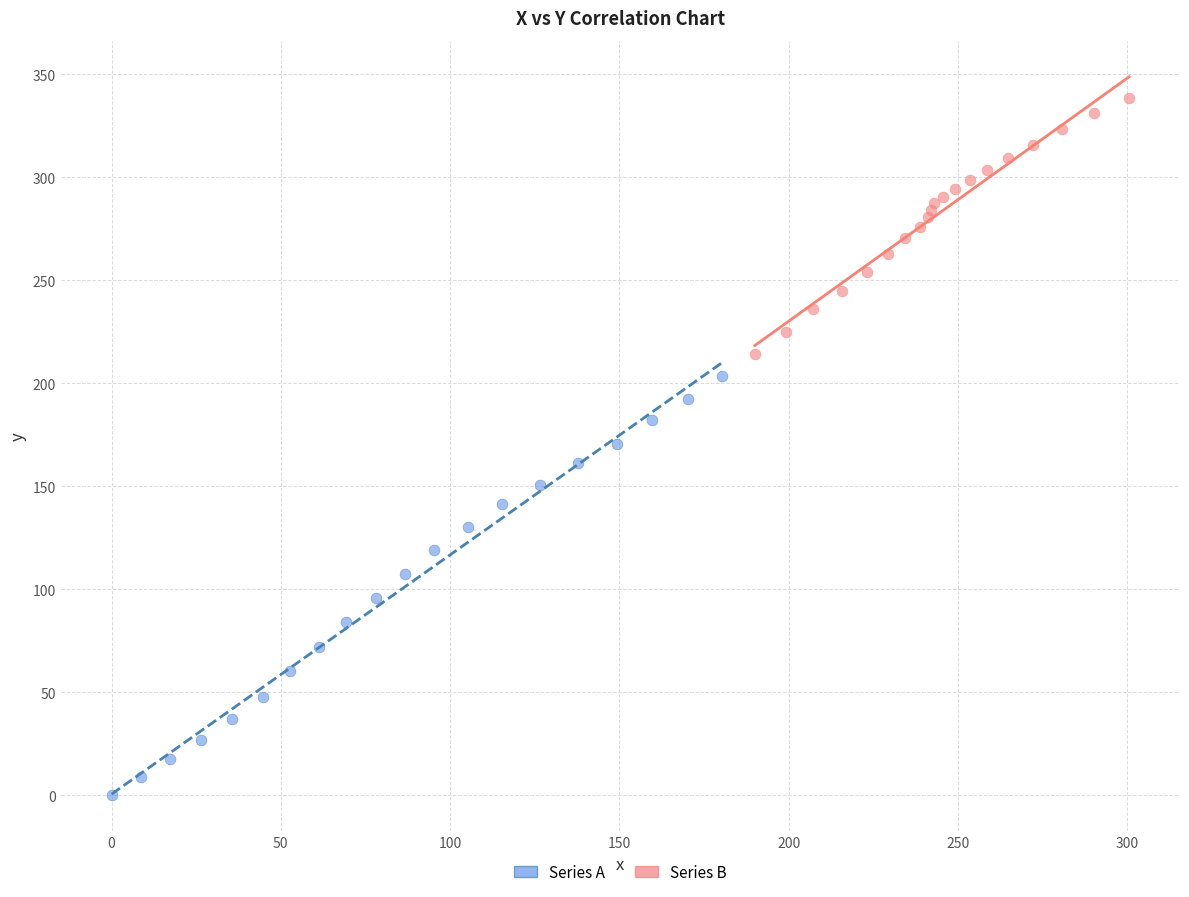

What are all the series names shown in the legend?

Series A, Series B